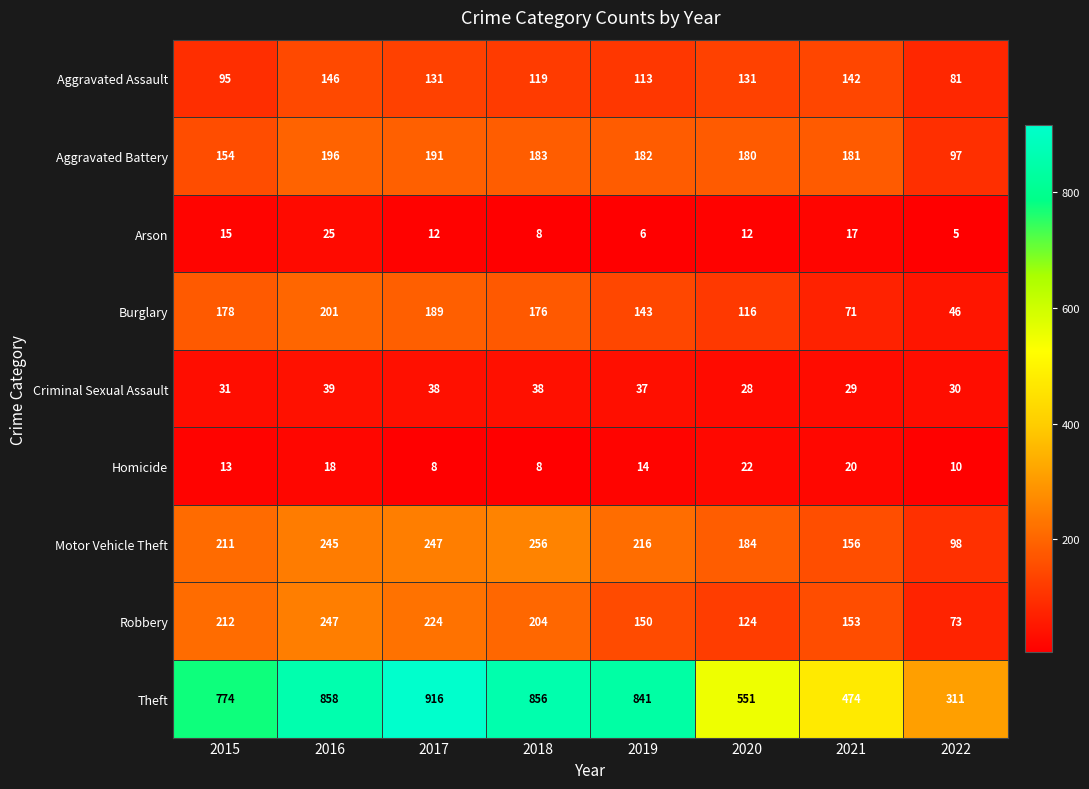

The value of Homicide at 2018 is 8. True or false?

True